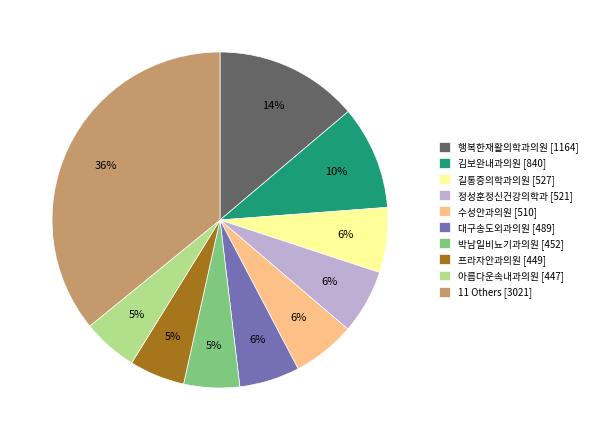

What percentage is the 11 Others [3021] slice, to the nearest percent?

36%